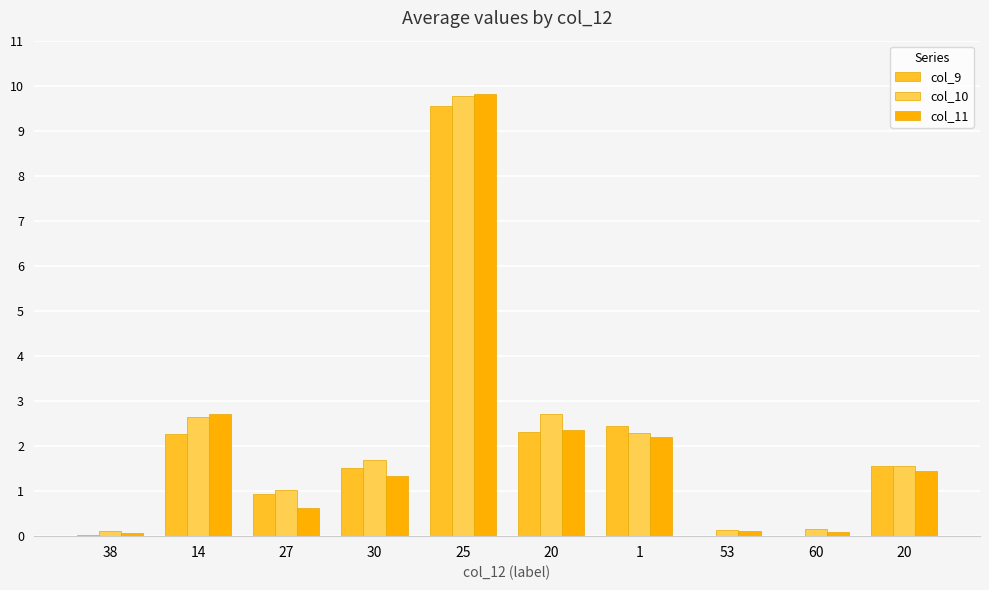

At 20, list the series in order from largest to smallest.

col_10, col_11, col_9